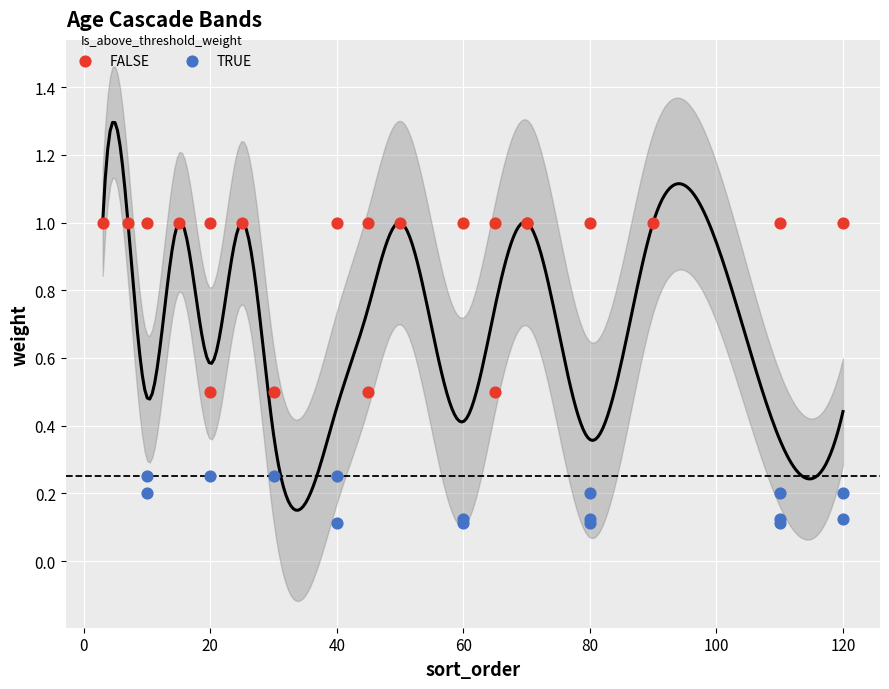

Which series has the widest spread of Y values?

FALSE